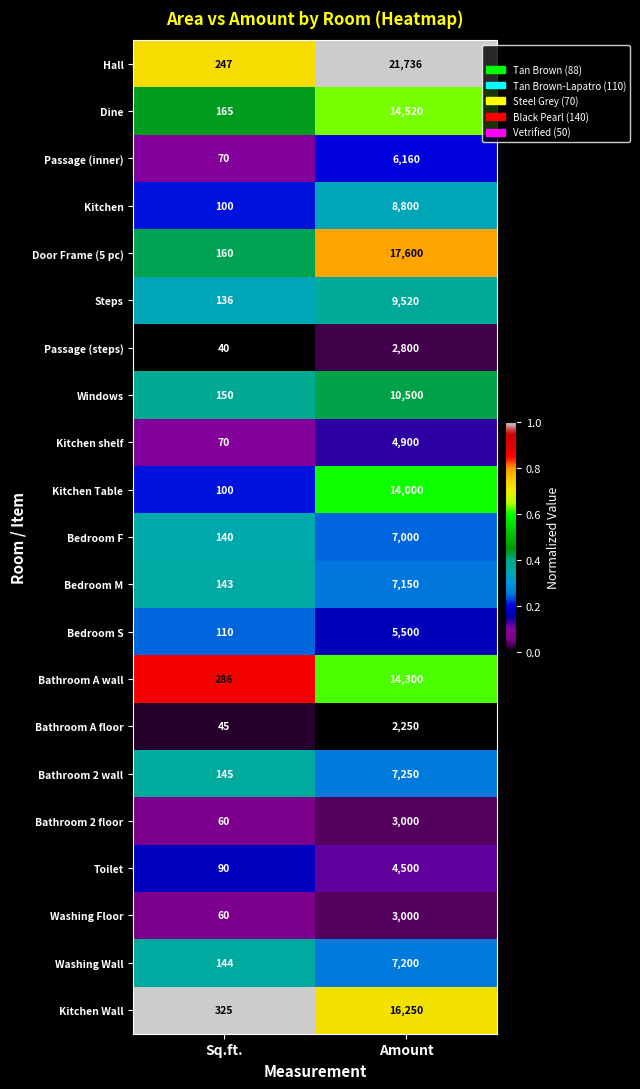

Which series has the largest range (max minus min)?

Hall